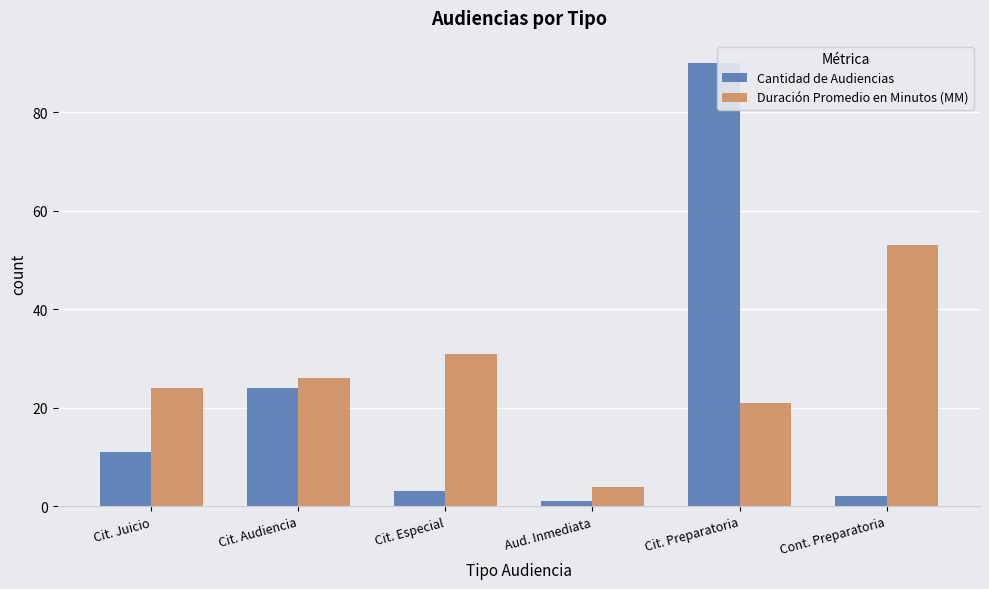

What is the difference between the highest and lowest values at Cit. Audiencia?

2